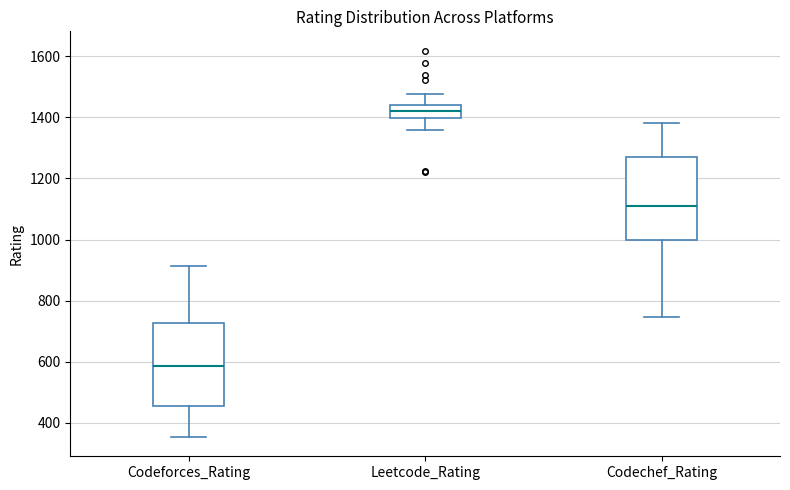

Which box has the highest median line?

Leetcode_Rating